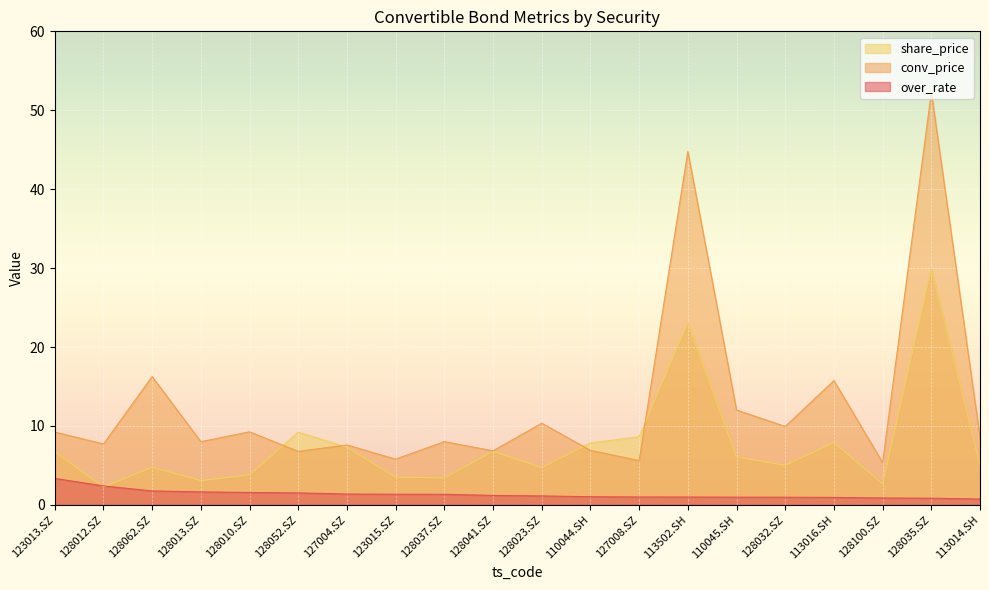

How many distinct data groups are displayed?

3